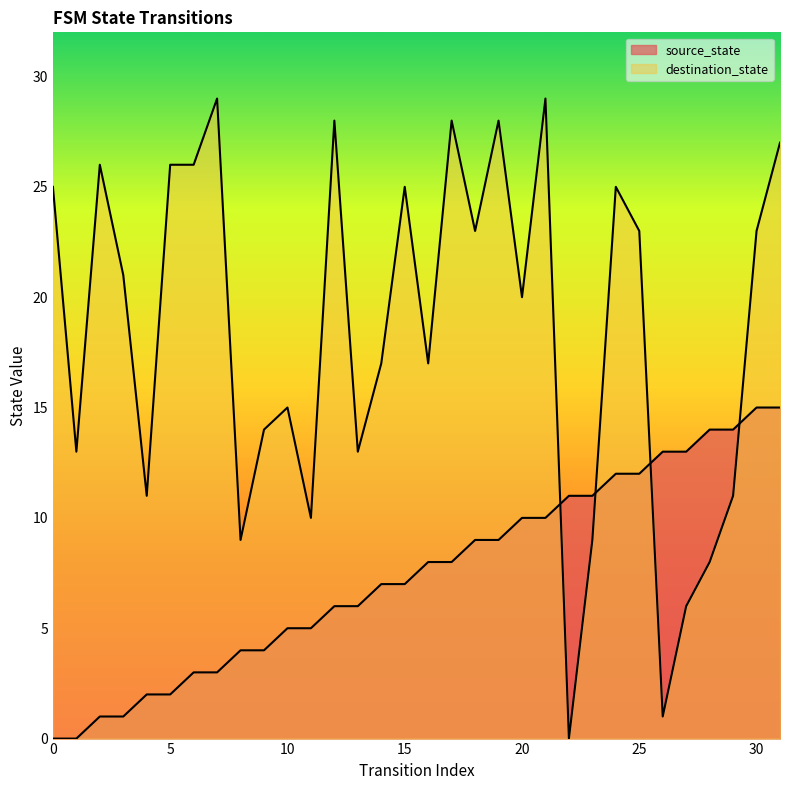

Where is the first local minimum for destination_state?

1